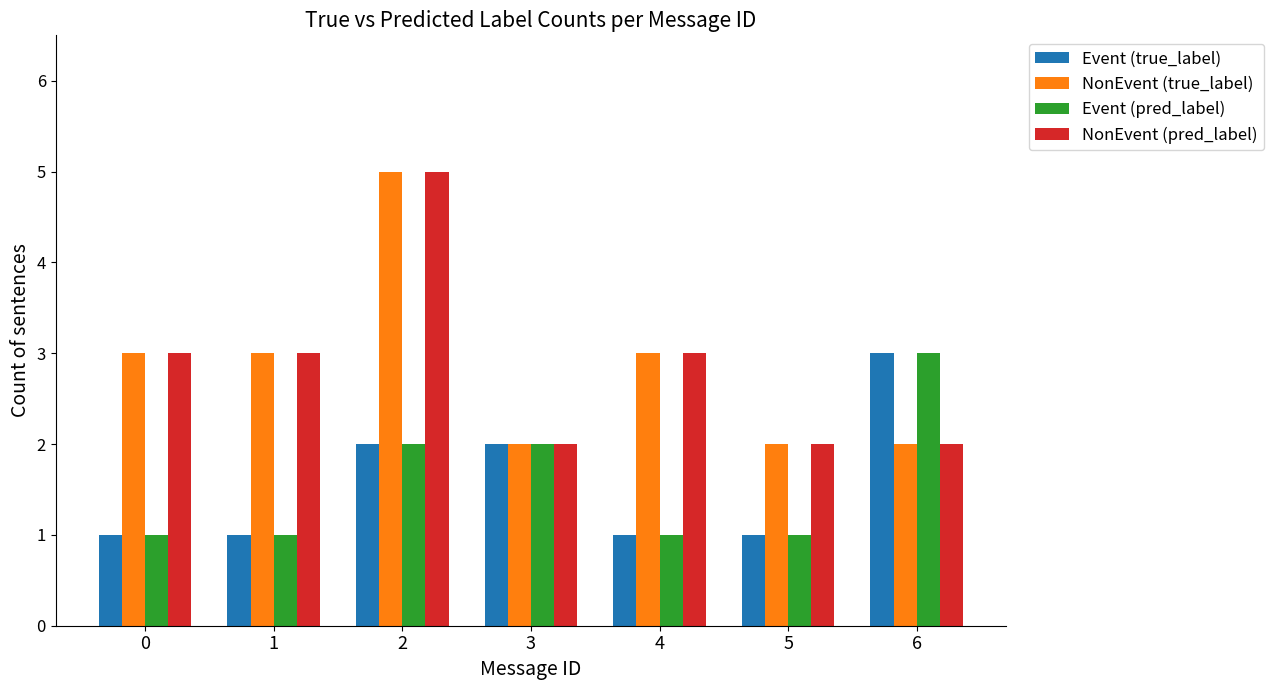

What is the difference between the maximum and minimum values in the NonEvent (true_label) series?

3